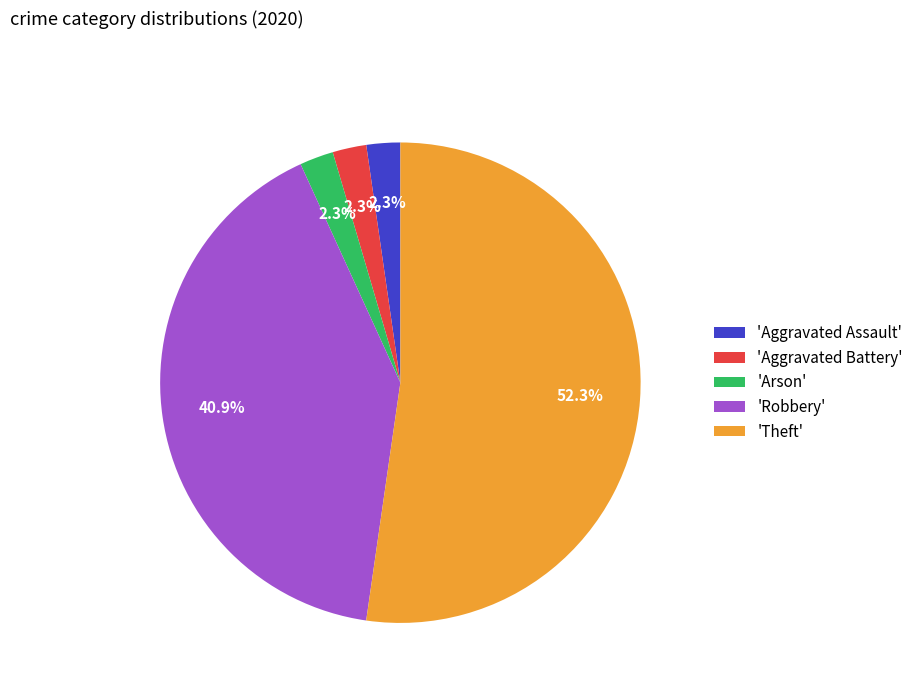

Count the number of slices in the pie.

5